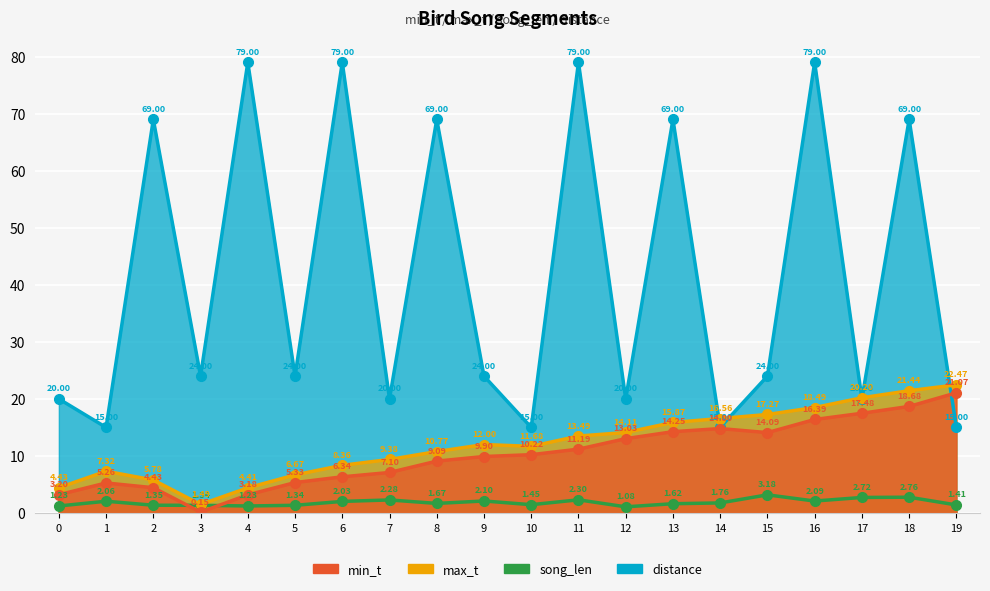

True or false: min_t has a value of 13.0 at 12.

True